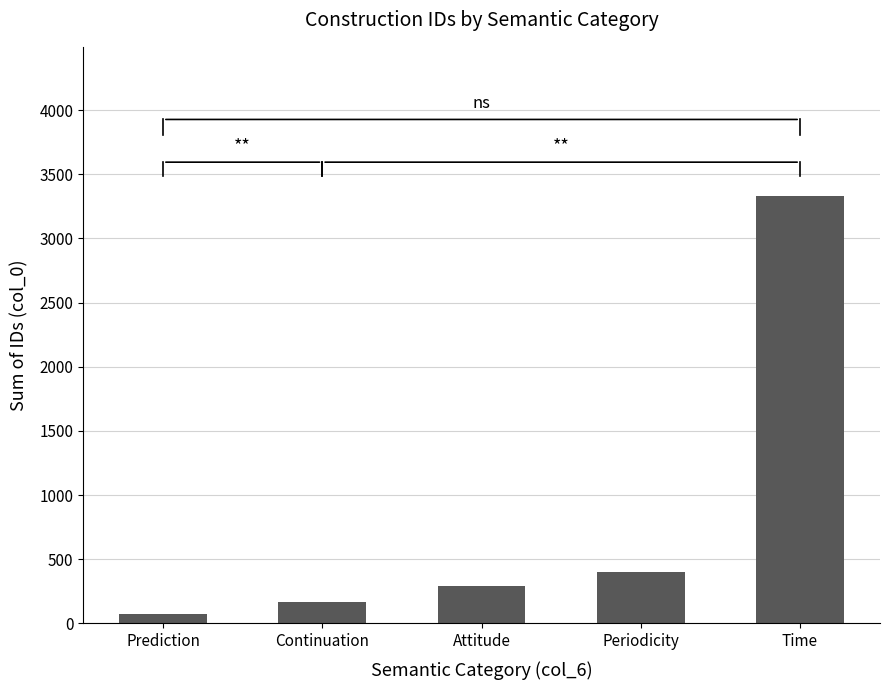

Rank the categories by value from highest to lowest.

Time, Periodicity, Attitude, Continuation, Prediction